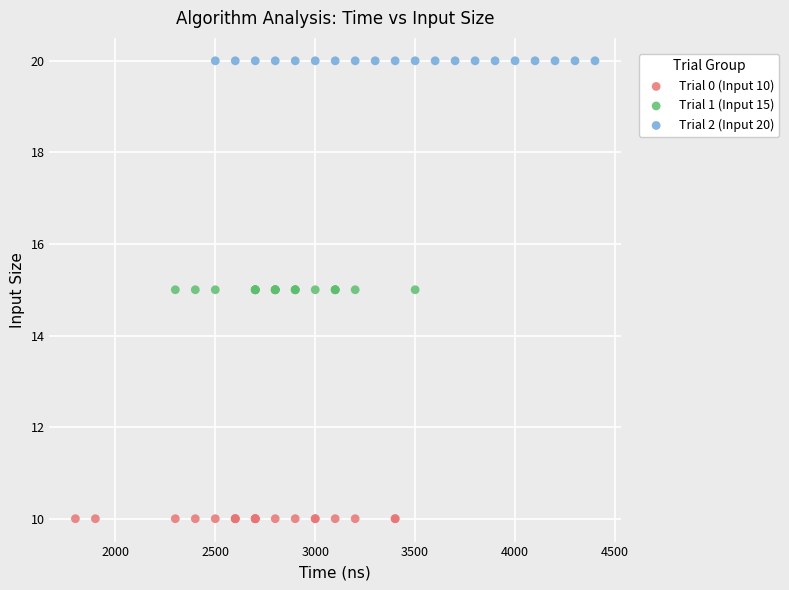

What are all the series names shown in the legend?

Trial 0 (Input 10), Trial 1 (Input 15), Trial 2 (Input 20)